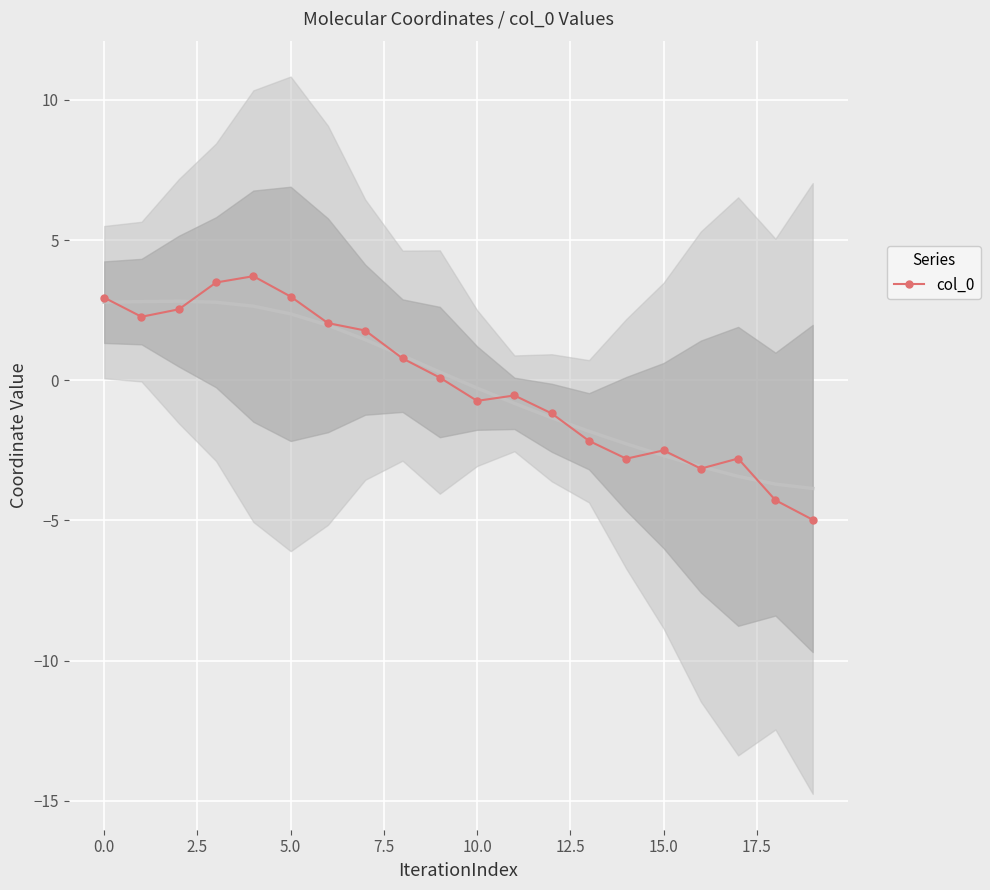

What is the smallest value displayed?

-5.0